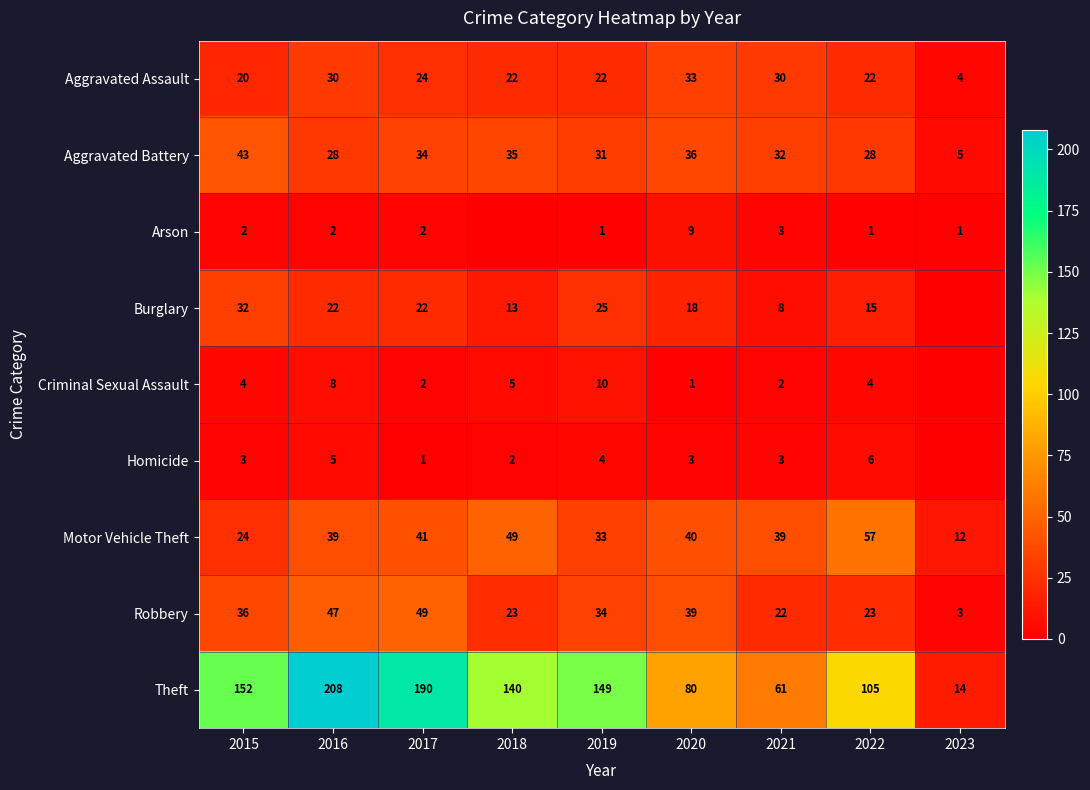

Read the Aggravated Assault value at 2022, to the nearest 10.

20